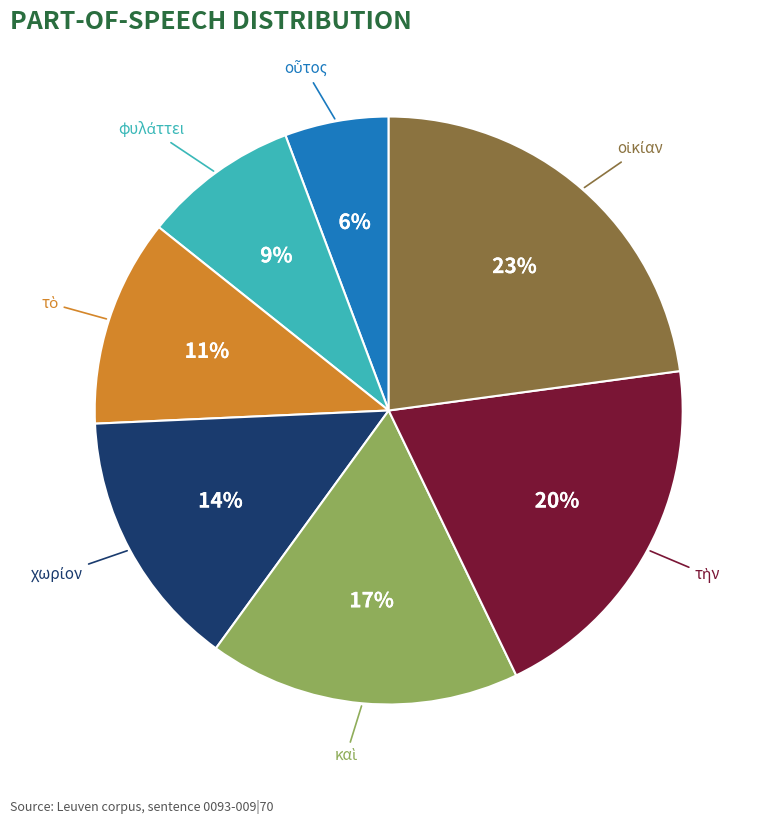

How many segments does this pie chart have?

7